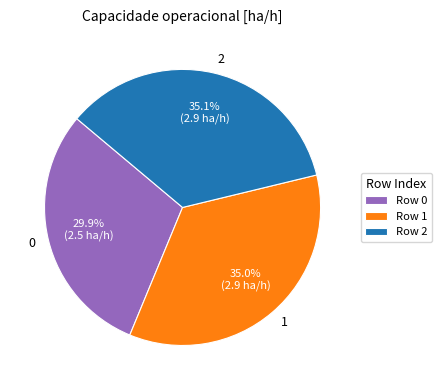

Is 1 the majority of the pie?

No